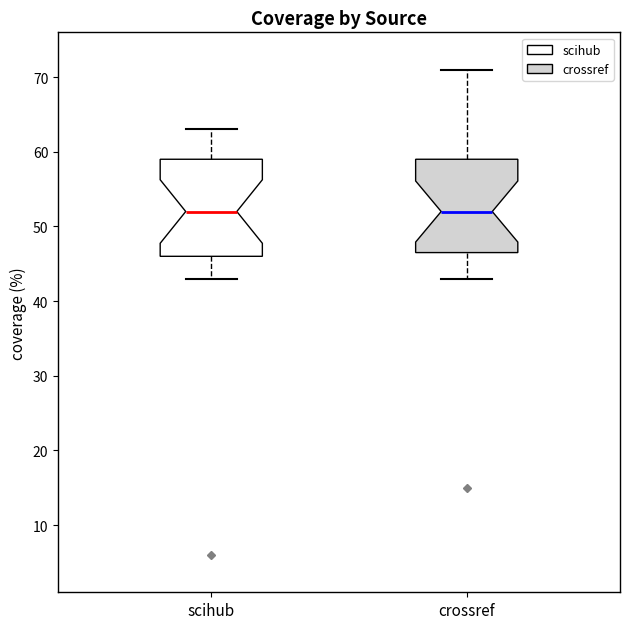

Reading left to right, transcribe this box plot: for each box, give where its median line is, the range the box spans, and where its two whiskers end, as read against the y-axis. The values are not printed on the chart, so give them approximately, as read against the axis.

scihub: median 52, box 46 to 59, whiskers 43 to 63
crossref: median 52, box 47 to 59, whiskers 43 to 71